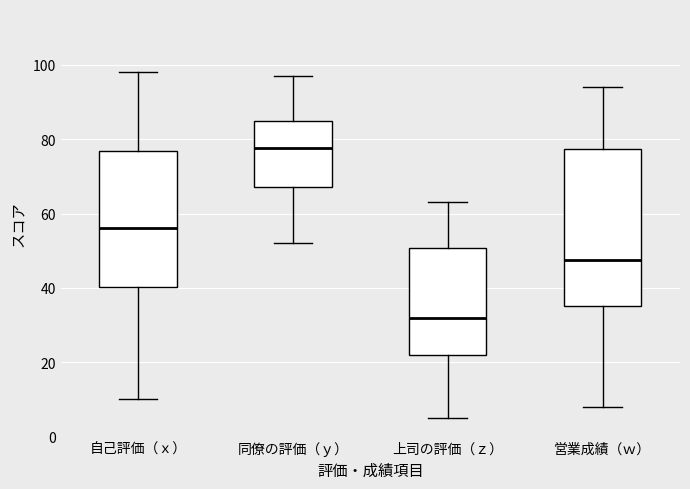

Where does the upper whisker of the box for 自己評価（ｘ） end on the y-axis? The values are not printed on the chart, so give them approximately, as read against the axis.

98